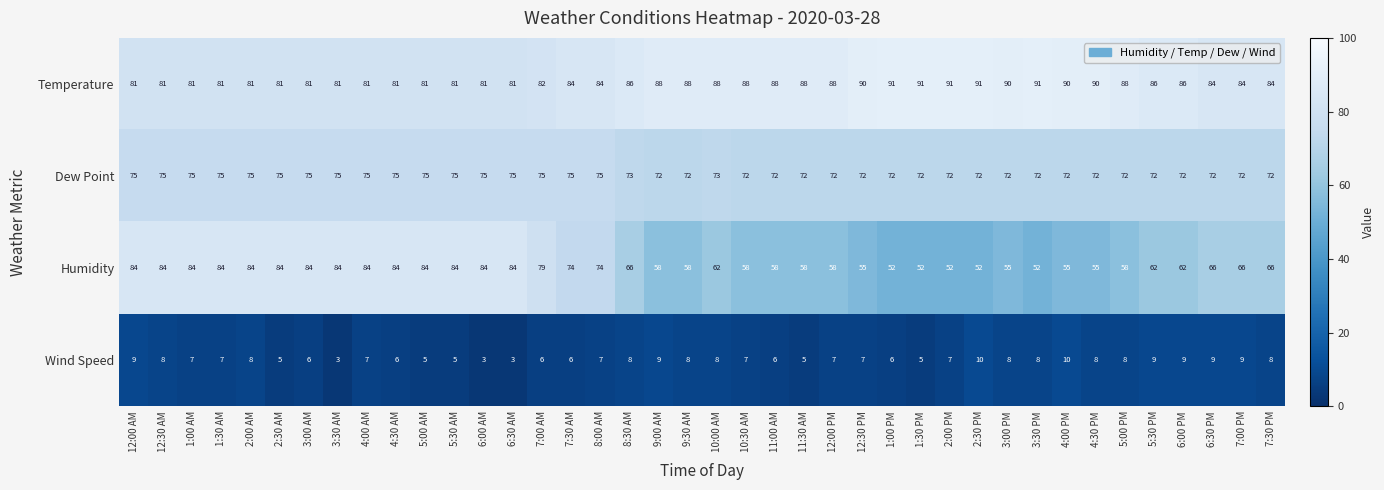

Where does the Wind Speed series first go above 7?

12:00 AM